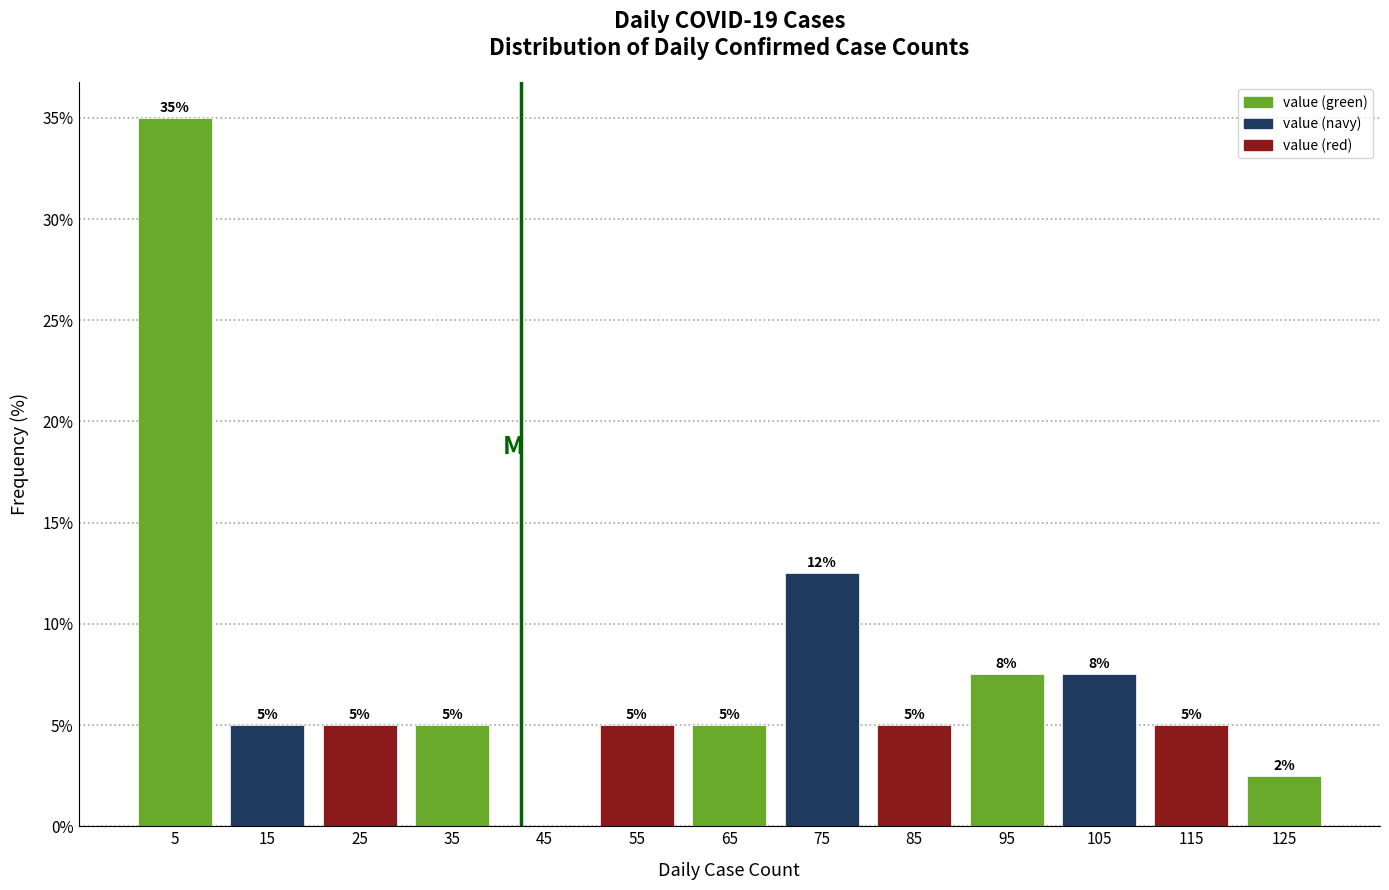

Over which range of the x-axis is the bar tallest?

0 to 10